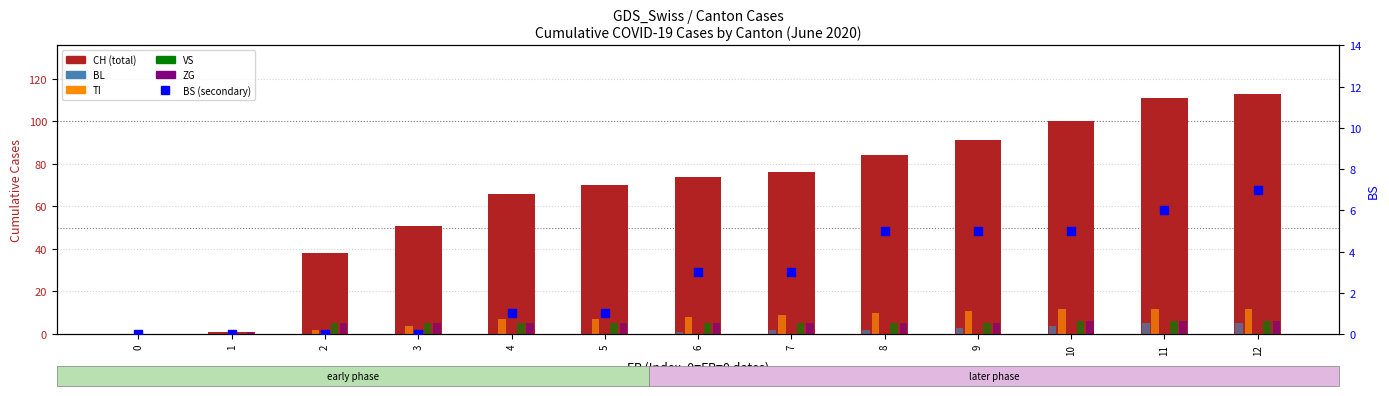

Which series has the widest spread of Y values?

CH